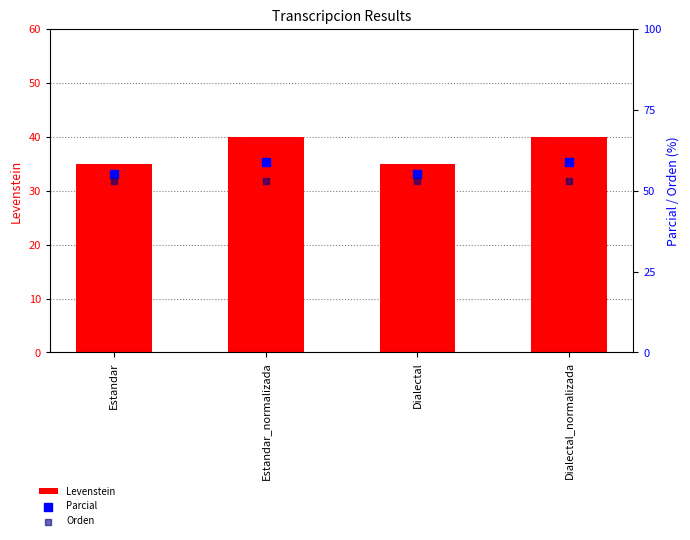

What are all the series names shown in the legend?

Levenstein, Parcial, Orden